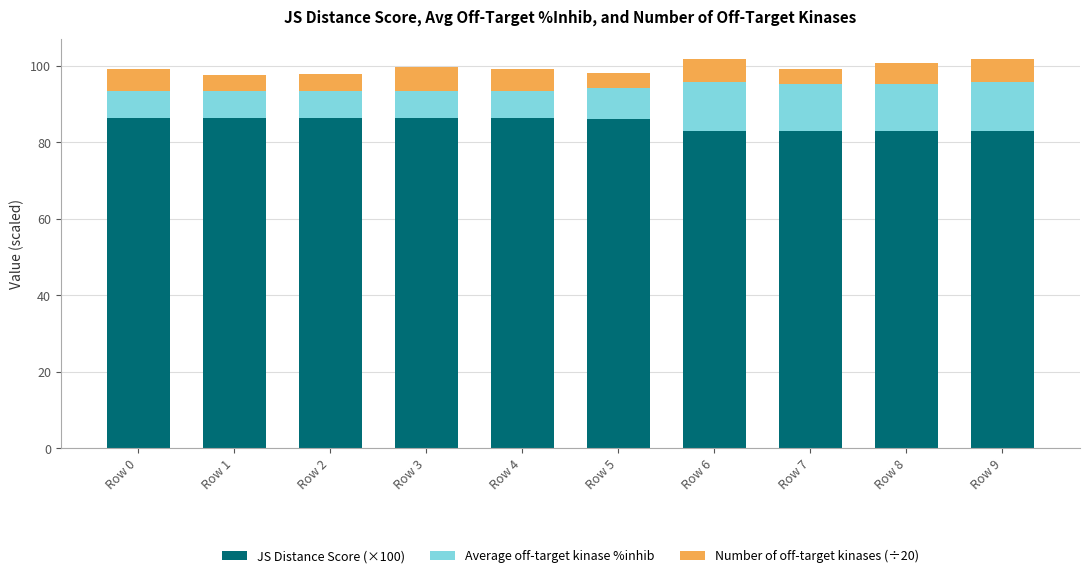

What is the total value across all series at Row 7?

99.3